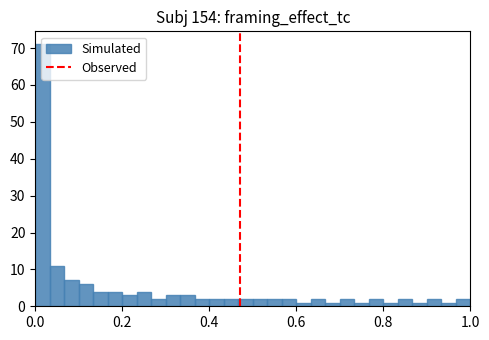

Read against the x-axis, roughly where is the centre of the tallest bar?

0.02